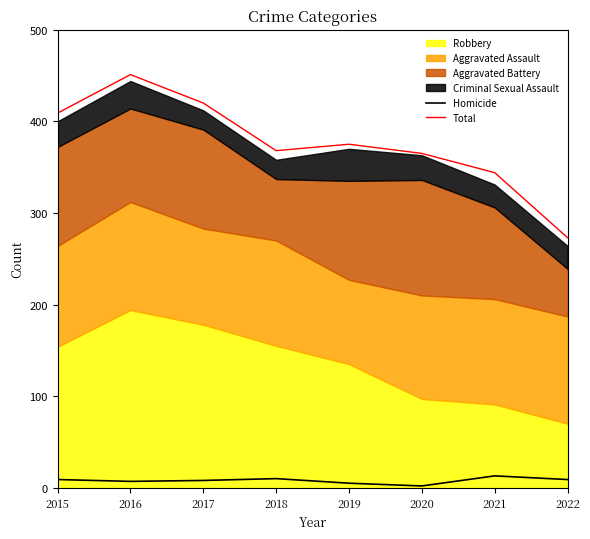

What is the highest value of the Homicide series?

13